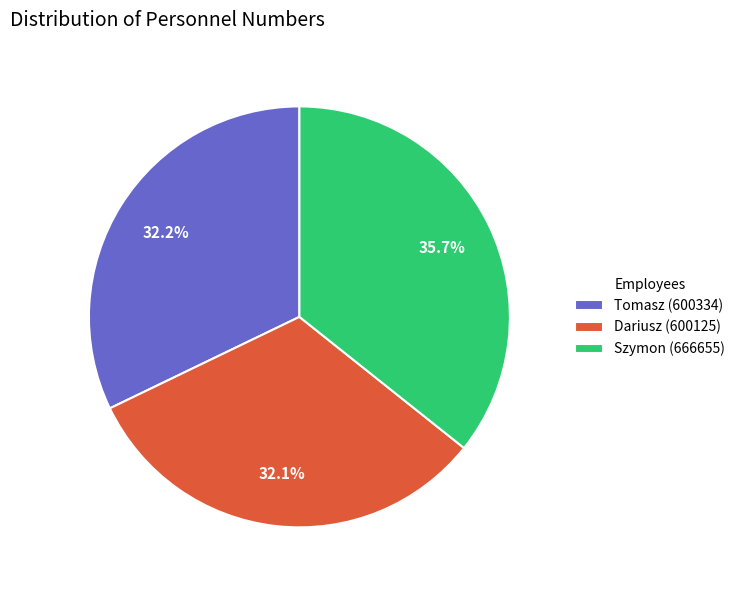

What is the ratio of the value at Szymon (666655) to the value at Tomasz (600334)?

1.1